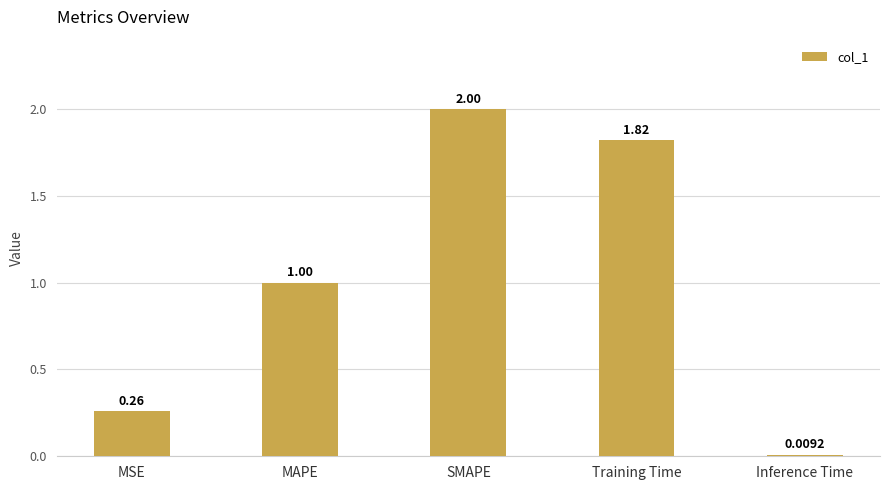

At which label is the value closest to 1?

MAPE